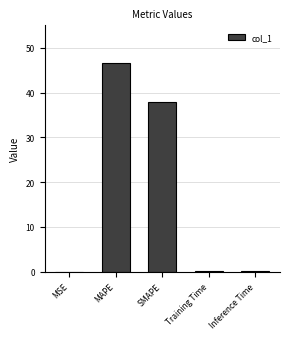

True or false: the data shows 0.0 at MSE.

True